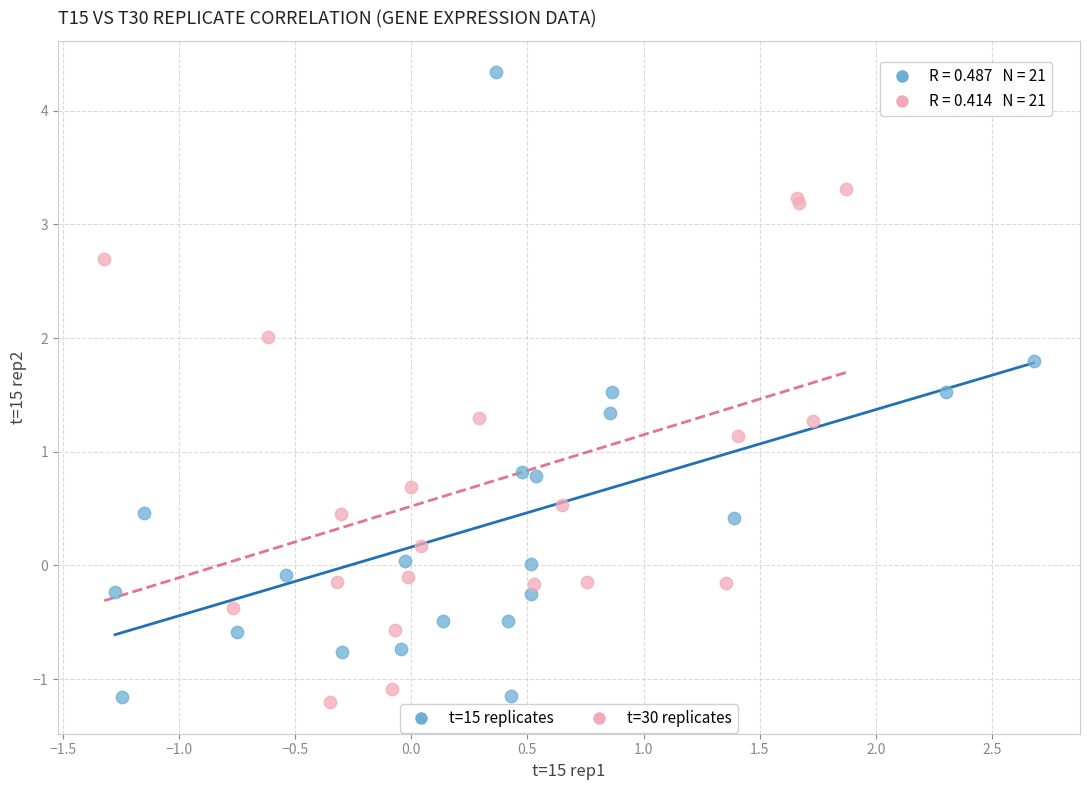

Which series has the largest Y range (max minus min)?

t=15 replicates